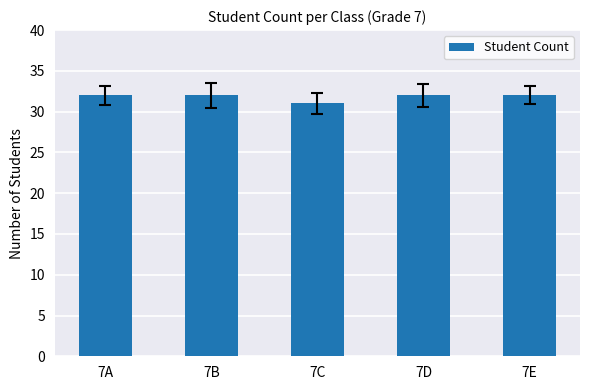

The value at 7A is 32. True or false?

True